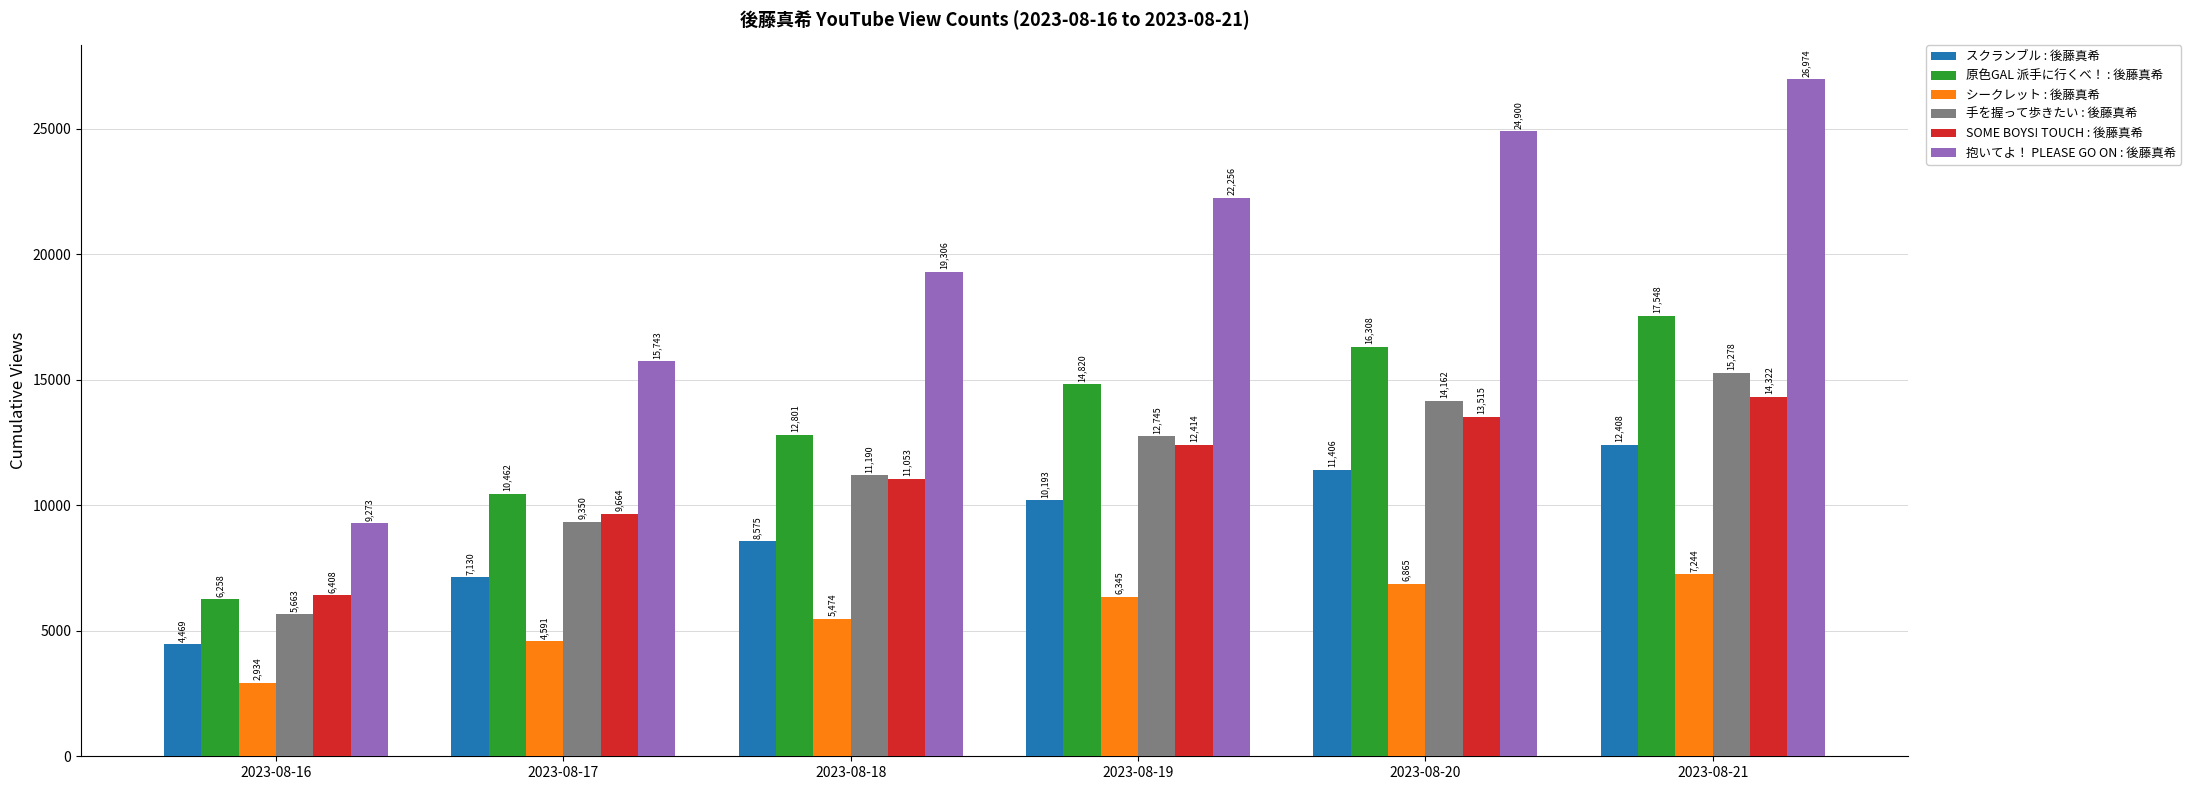

What is the difference between the 抱いてよ！ PLEASE GO ON : 後藤真希 values at 2023-08-21 and 2023-08-16?

17701